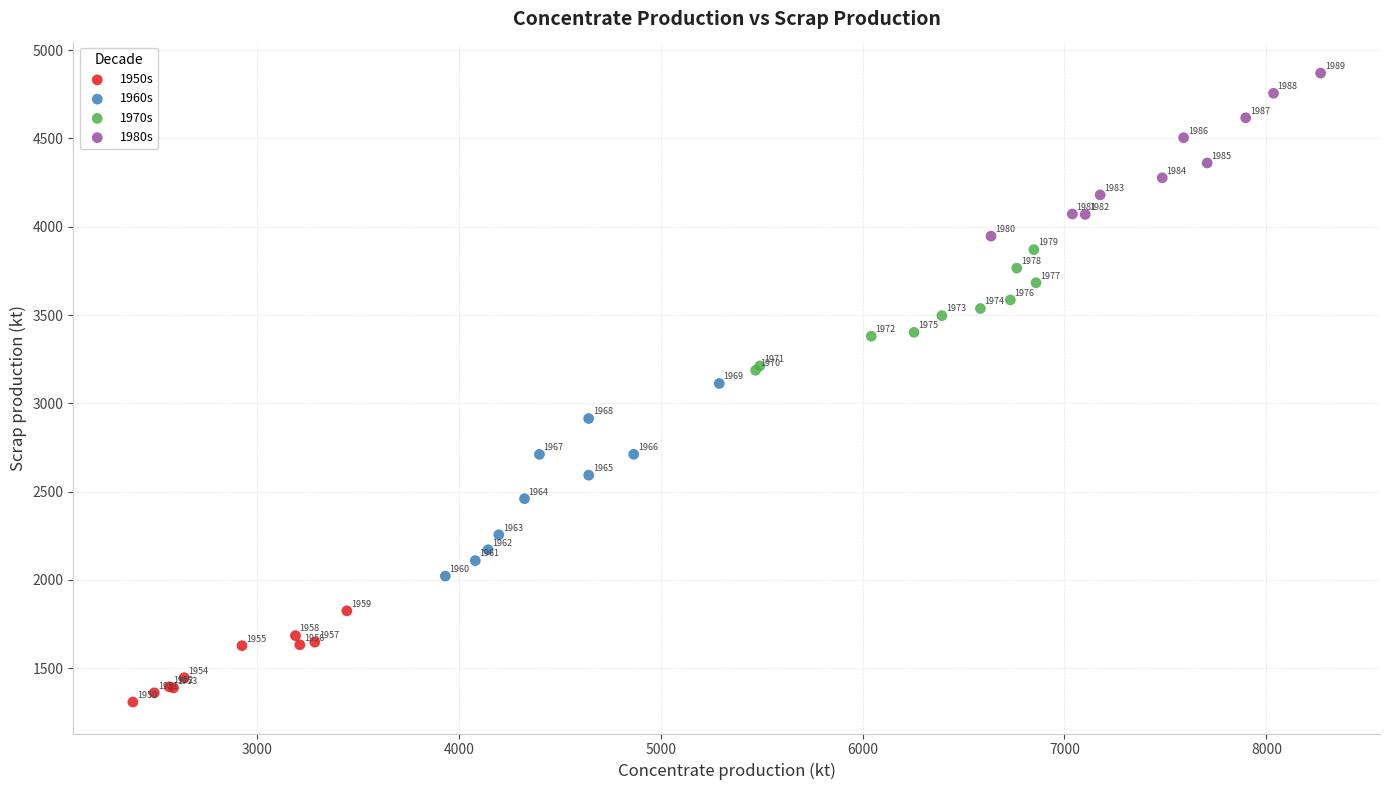

Which series has the largest Y range (max minus min)?

1960s